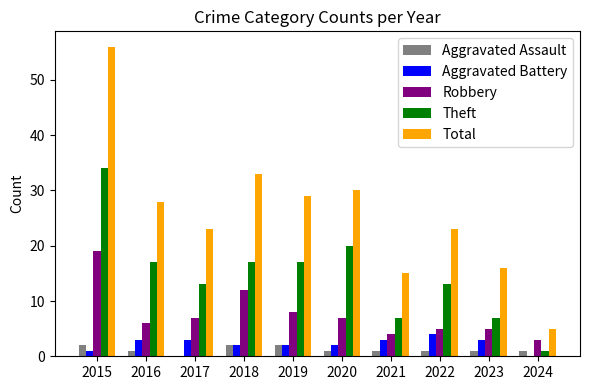

What is the sum of the Total values at 2020 and 2022?

53